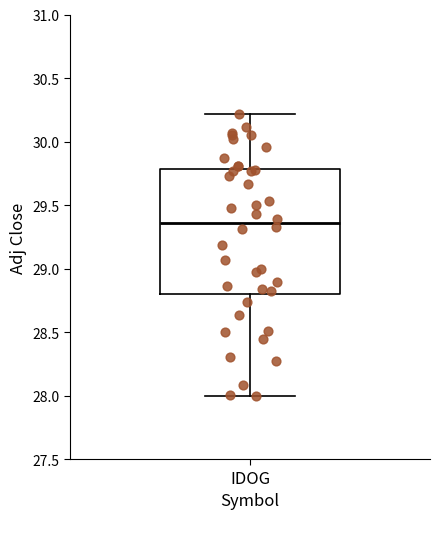

Where does the upper whisker of the box for IDOG end on the y-axis? The values are not printed on the chart, so give them approximately, as read against the axis.

30.20